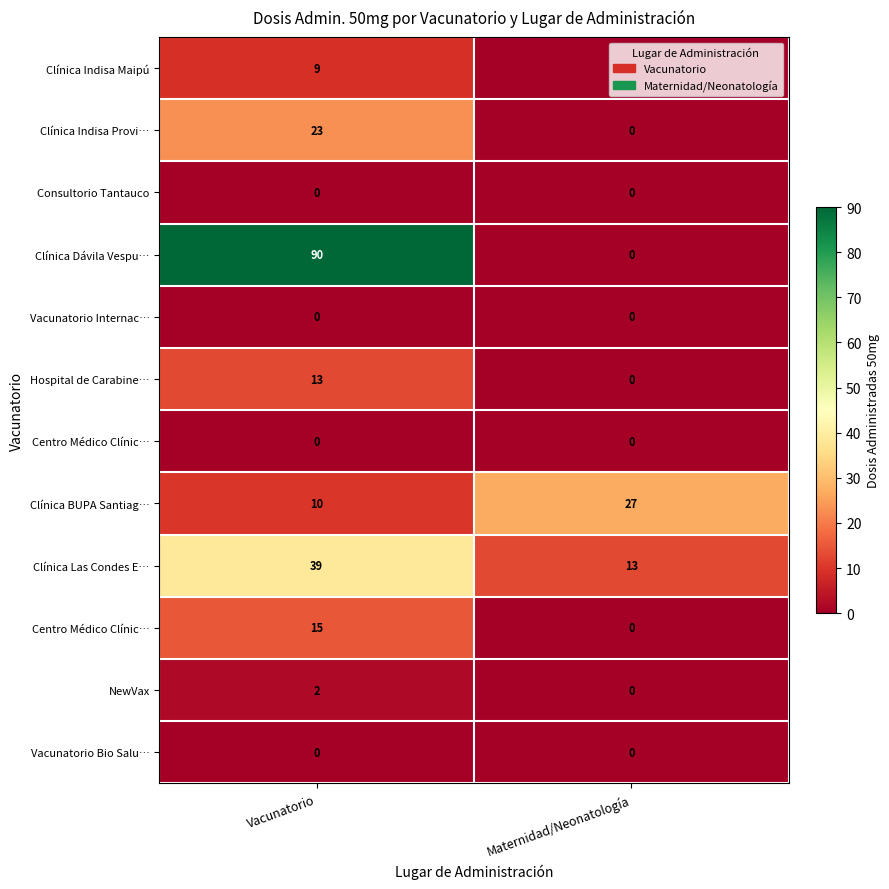

What is the spread (max minus min) of values at Maternidad/Neonatología?

27